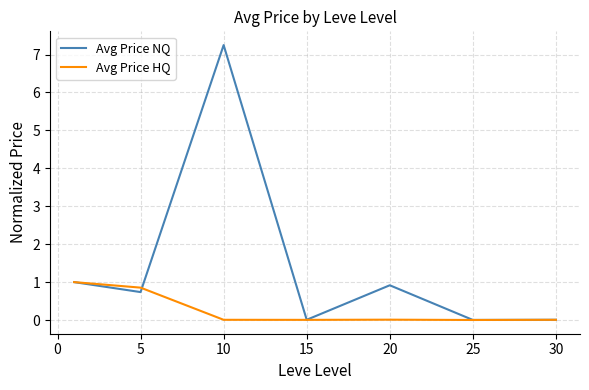

Rank the series by their average value, from highest to lowest.

Avg Price NQ, Avg Price HQ